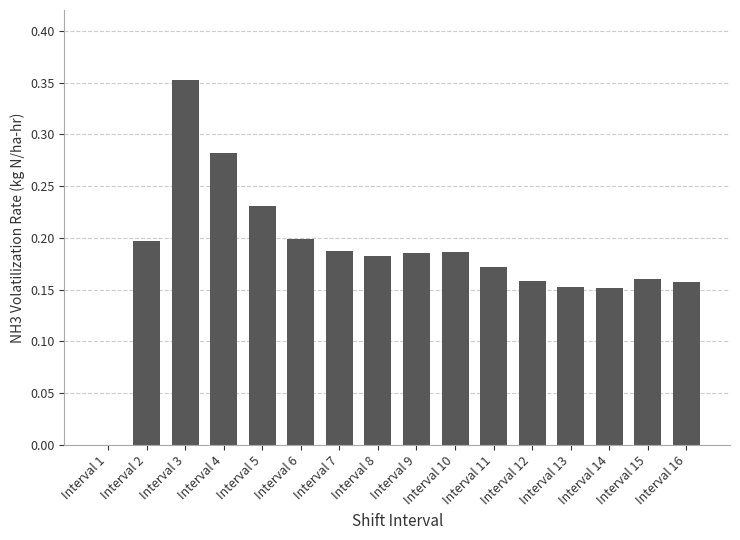

What is the sum of all values?

3.0